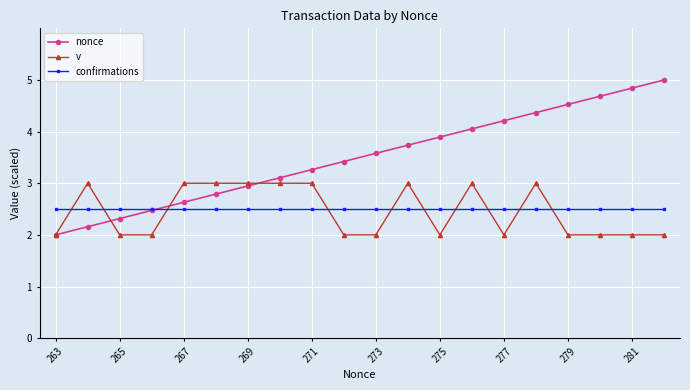

Rank the series by their maximum value, from lowest to highest.

confirmations, v, nonce